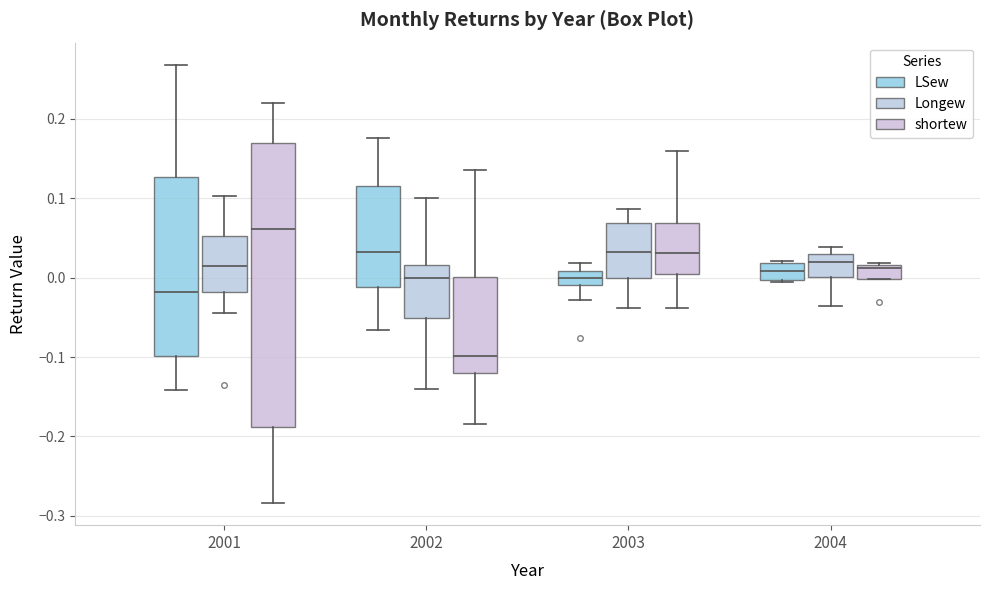

Which box's median line is the lowest?

2002 (shortew)